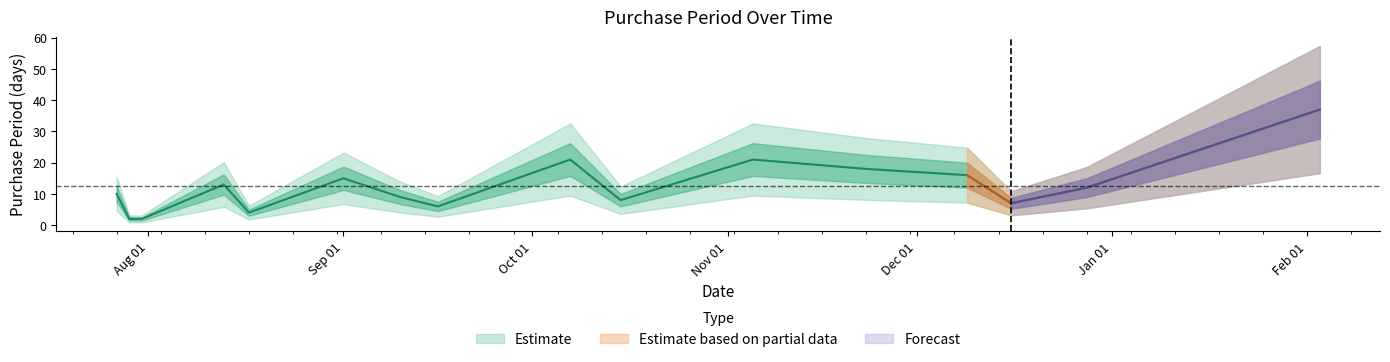

List the labels in order of value, smallest first.

2015-07-29, 2015-07-31, 2015-08-17, 2015-09-16, 2015-12-16, 2015-10-15, 2015-09-10, 2015-07-27, 2015-12-28, 2015-08-13, 2015-09-01, 2015-12-09, 2015-11-23, 2015-10-07, 2015-11-05, 2016-02-03